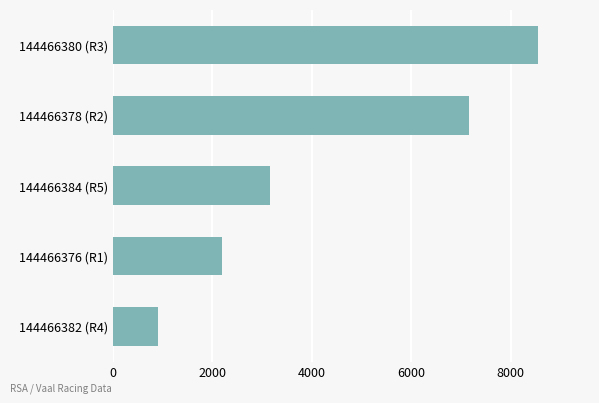

Is it true that the value at 144466382 (R4) is 898.2?

True